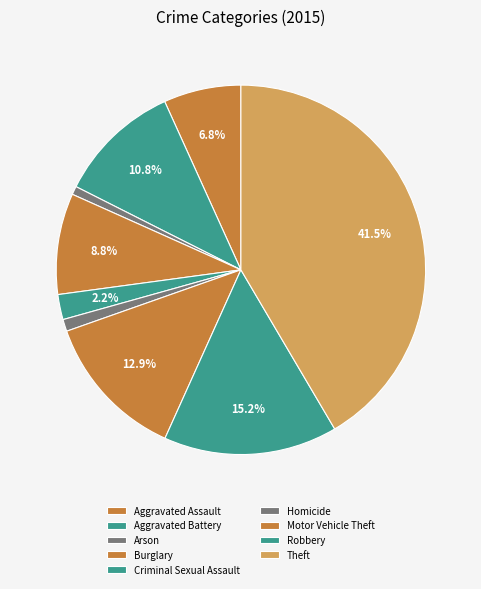

How many segments does this pie chart have?

9